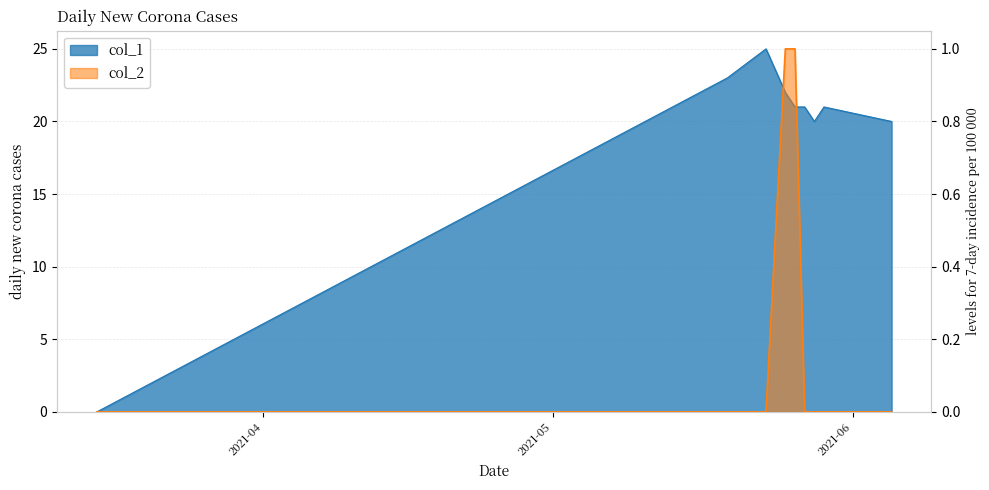

The col_1 series shows -17 at 2021-04. True or false?

False